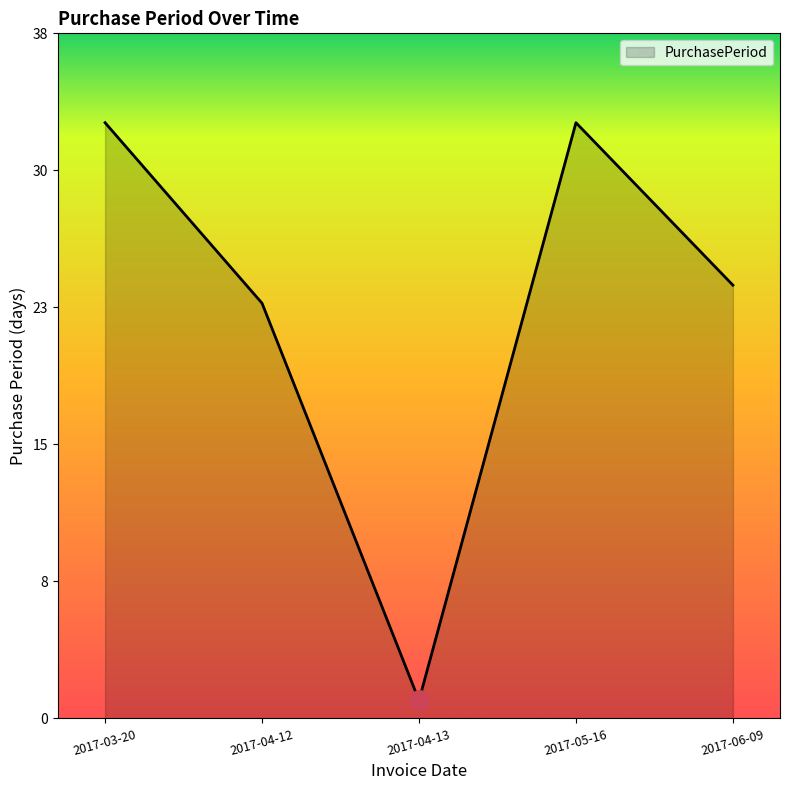

List the labels in order of value, smallest first.

2017-04-13, 2017-04-12, 2017-06-09, 2017-03-20, 2017-05-16